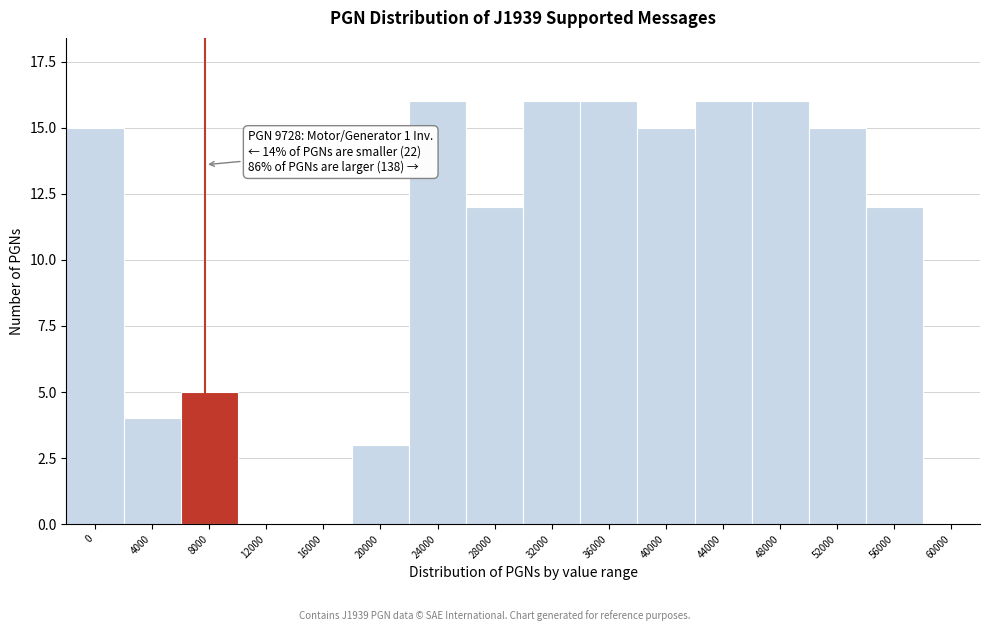

Reading left to right, list all the values displayed in this chart.

0=15	4000=4	8000=5	12000=0	16000=0	20000=3	24000=16	28000=12	32000=16	36000=16	40000=15	44000=16	48000=16	52000=15	56000=12	60000=0